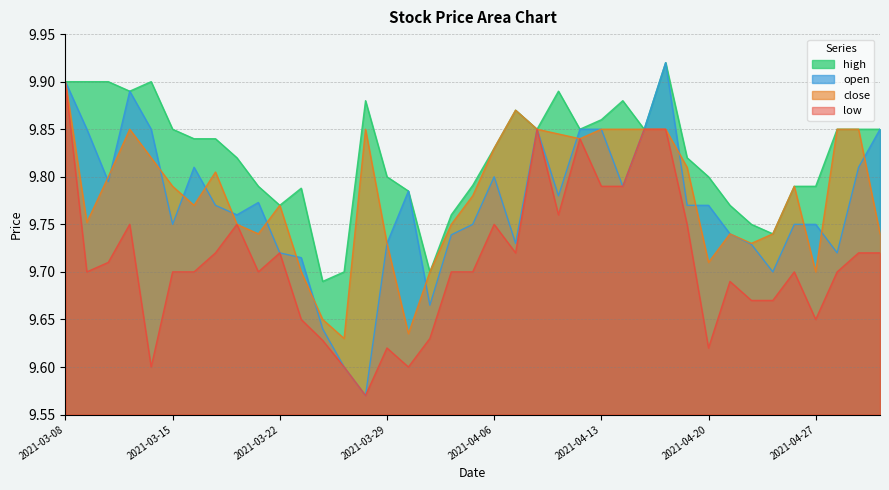

True or false: open and low intersect in this chart.

False